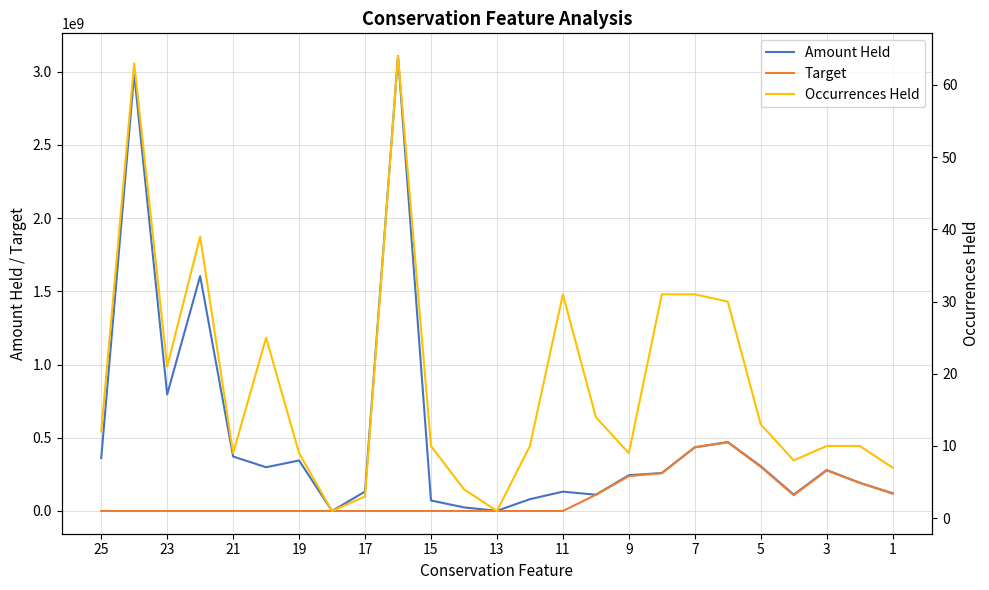

Rank the series at 17 from highest to lowest value.

Amount Held, Occurrences Held, Target